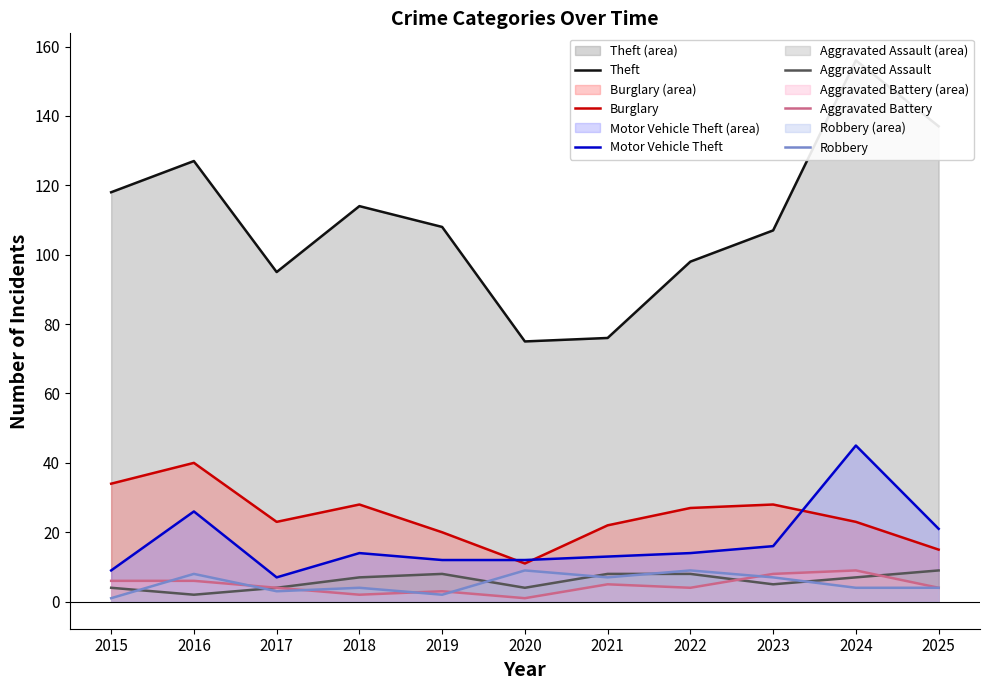

Reading left to right, extract all data points from this chart.

Theft: 118	127	95	114	108	75	76	98	107	156	137
Burglary: 34	40	23	28	20	11	22	27	28	23	15
Motor Vehicle Theft: 9	26	7	14	12	12	13	14	16	45	21
Aggravated Assault: 4	2	4	7	8	4	8	8	5	7	9
Aggravated Battery: 6	6	4	2	3	1	5	4	8	9	4
Robbery: 1	8	3	4	2	9	7	9	7	4	4